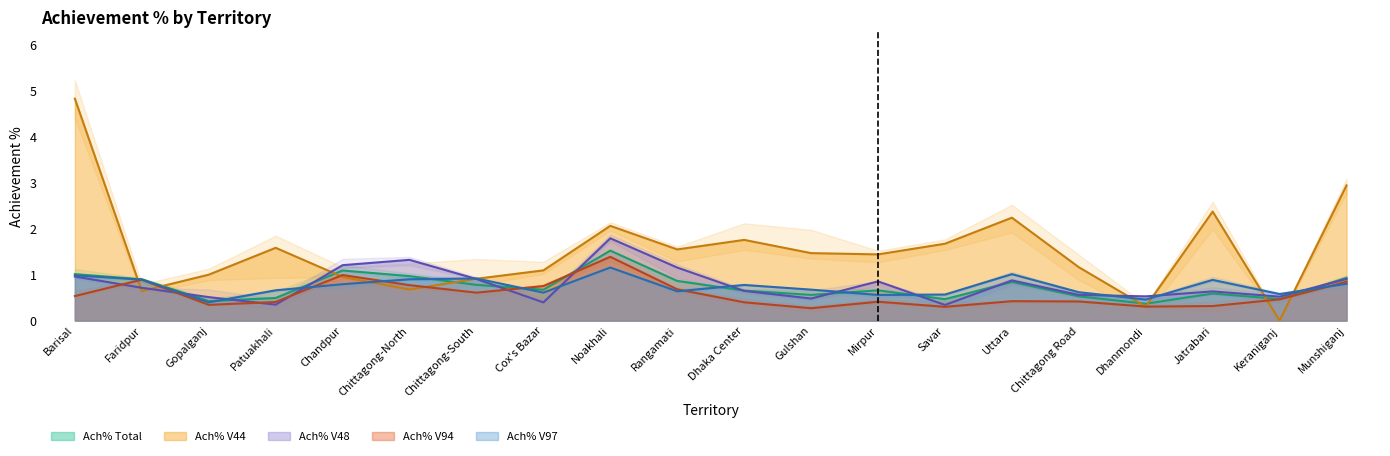

What are all the series names shown in the legend?

Ach% Total, Ach% V44, Ach% V48, Ach% V94, Ach% V97